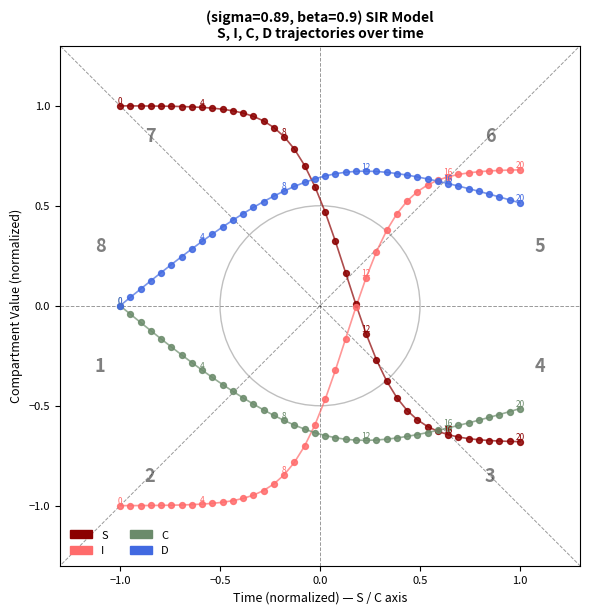

What are all the series names shown in the legend?

S, I, C, D